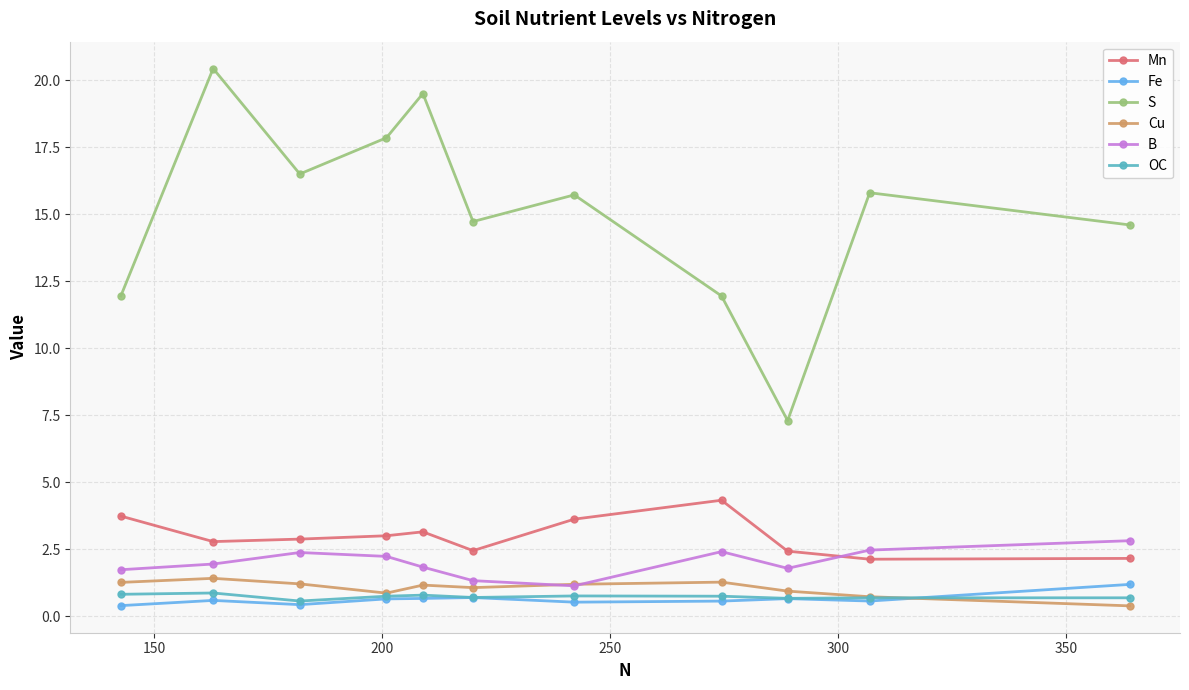

What is the average value of the OC series?

0.7